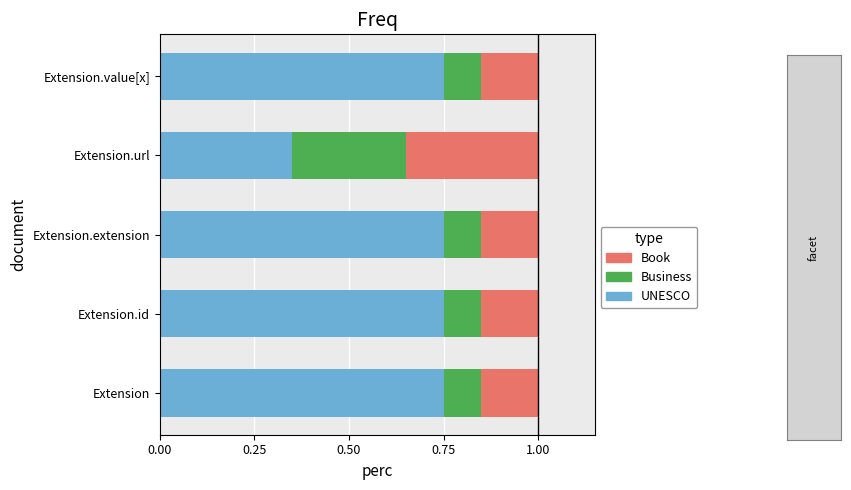

At which label does UNESCO reach its minimum?

Extension.url